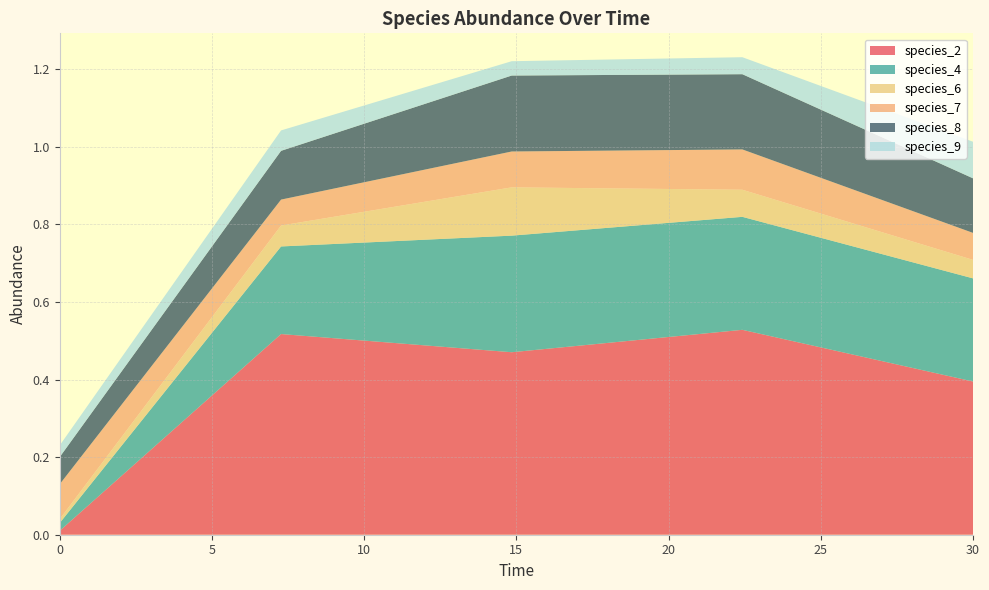

Reading left to right, transcribe all the data shown in this chart.

species_2: 0.0=0.0	7.272727272727273=0.5	14.84848484848485=0.5	22.424242424242426=0.5	30.0=0.4
species_4: 0.0=0.0	7.272727272727273=0.2	14.84848484848485=0.3	22.424242424242426=0.3	30.0=0.3
species_6: 0.0=0.0	7.272727272727273=0.1	14.84848484848485=0.1	22.424242424242426=0.1	30.0=0.0
species_7: 0.0=0.1	7.272727272727273=0.1	14.84848484848485=0.1	22.424242424242426=0.1	30.0=0.1
species_8: 0.0=0.1	7.272727272727273=0.1	14.84848484848485=0.2	22.424242424242426=0.2	30.0=0.1
species_9: 0.0=0.0	7.272727272727273=0.1	14.84848484848485=0.0	22.424242424242426=0.0	30.0=0.1